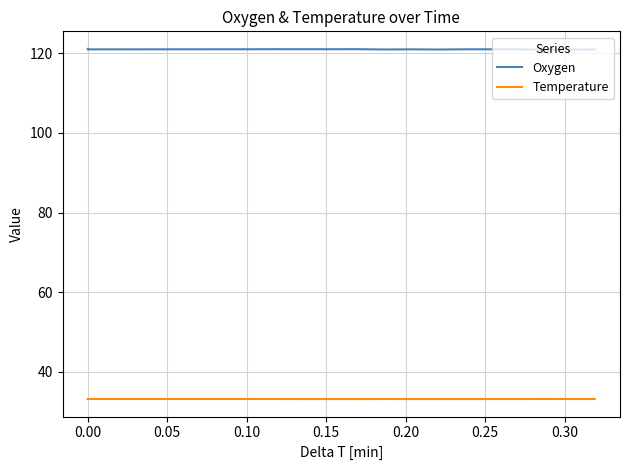

What is the difference between the maximum and minimum values in the Oxygen series?

0.2